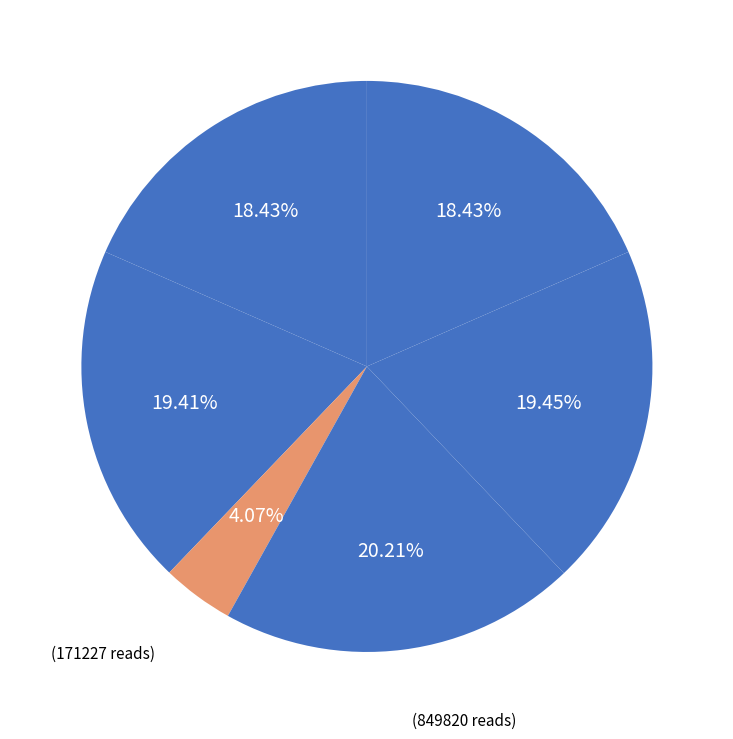

How many segments does this pie chart have?

6